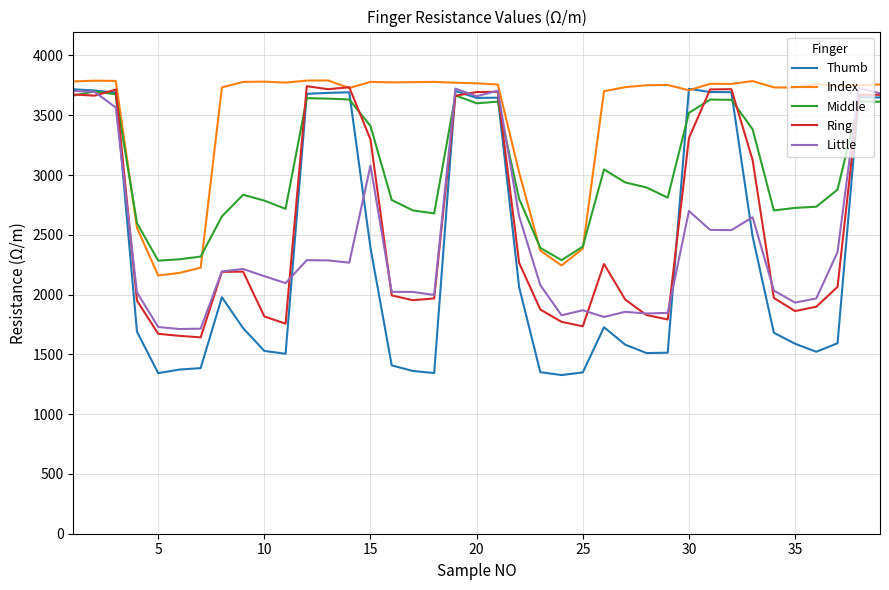

Which series has the widest spread of values?

Thumb